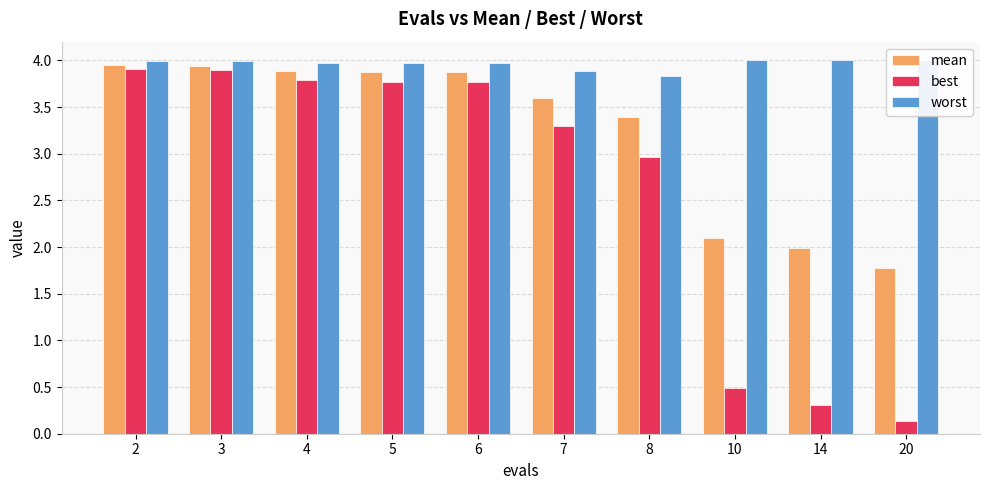

What is the value of the best bar at the 9th from the left?

0.3